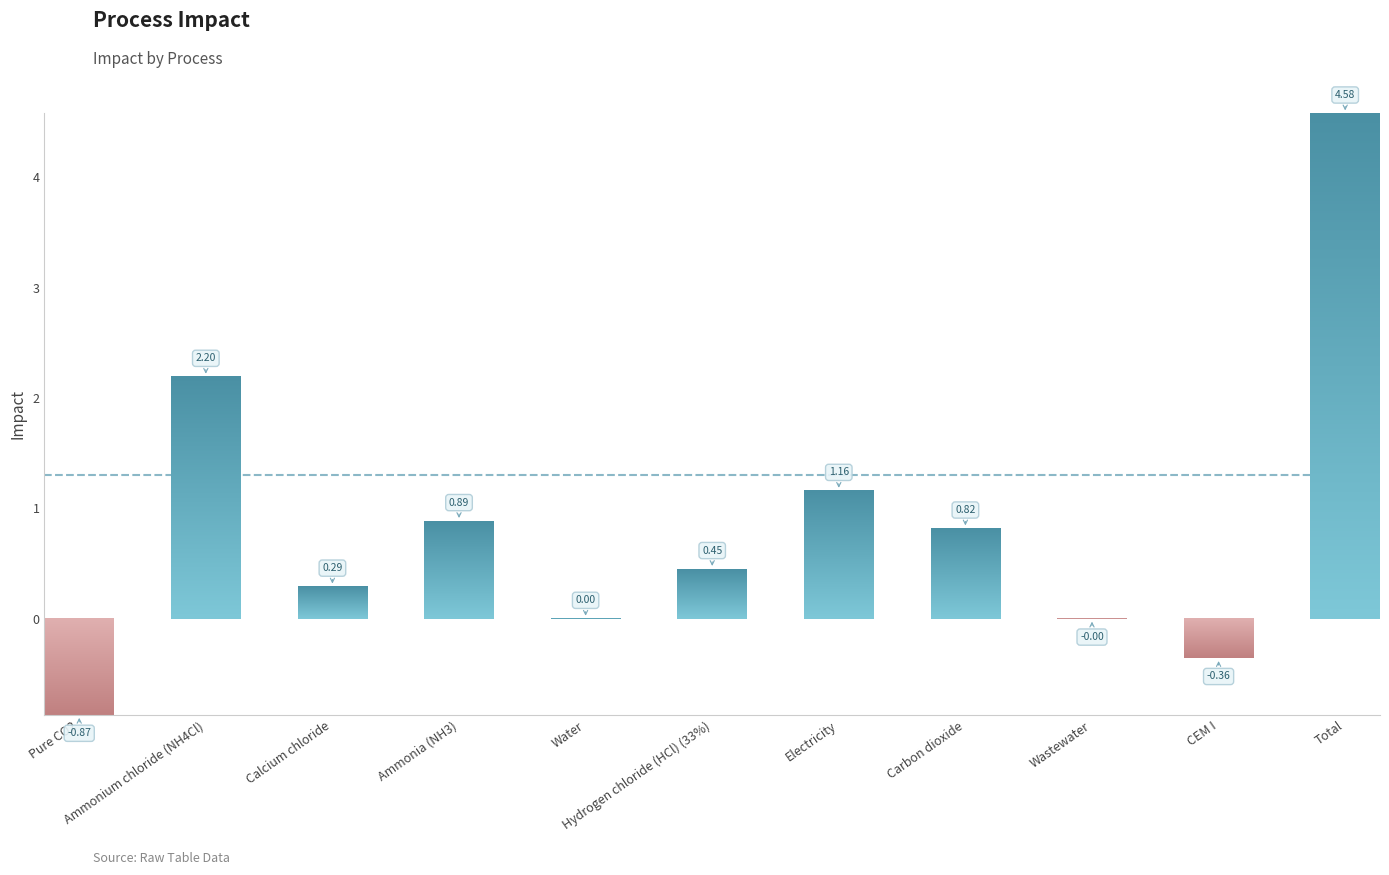

Which has a higher value, Ammonium chloride (NH4Cl) or Pure CO2?

Ammonium chloride (NH4Cl)